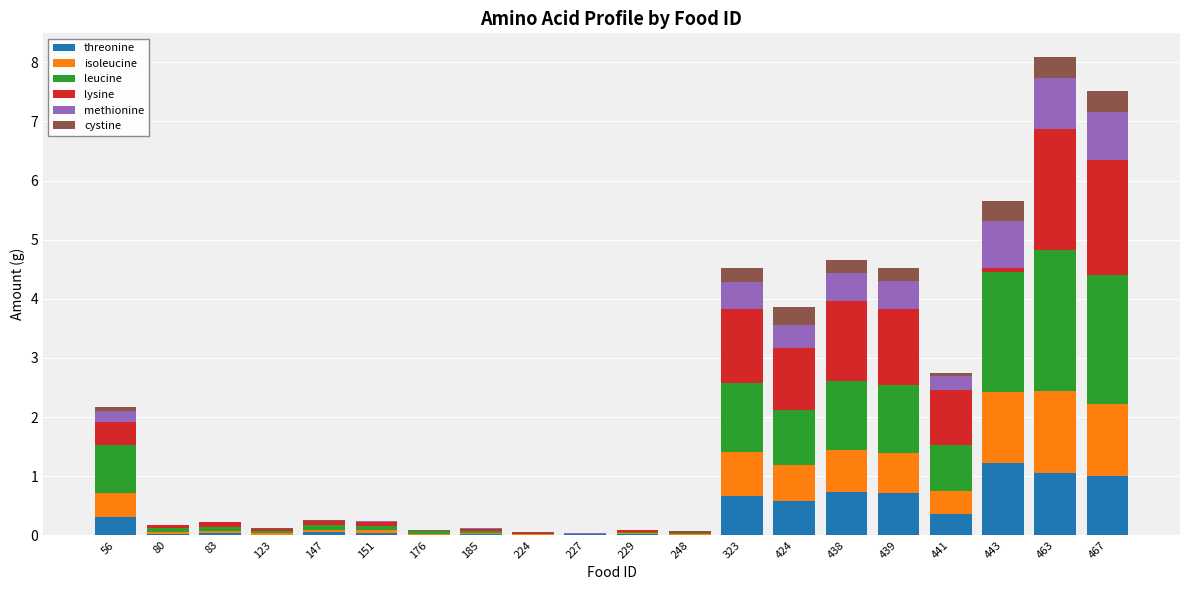

What is the total value across all series at 424?

3.9